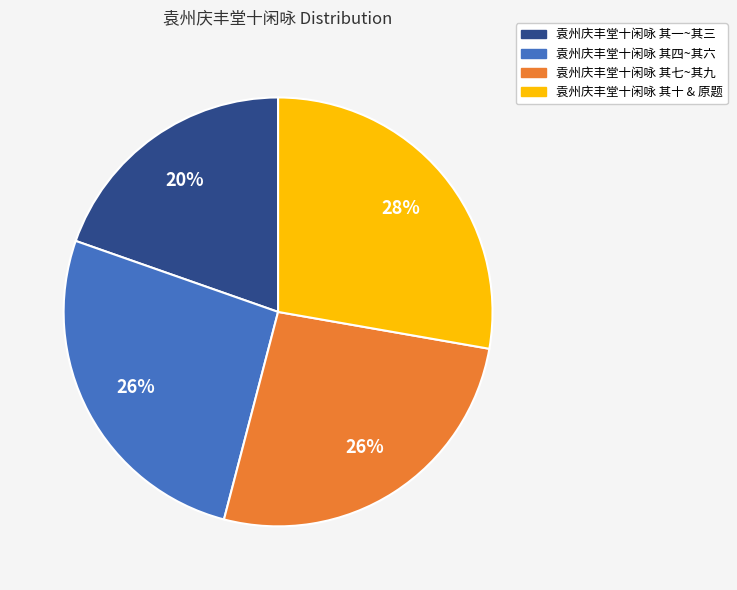

Which category has the smallest portion of the pie?

袁州庆丰堂十闲咏 其一~其三